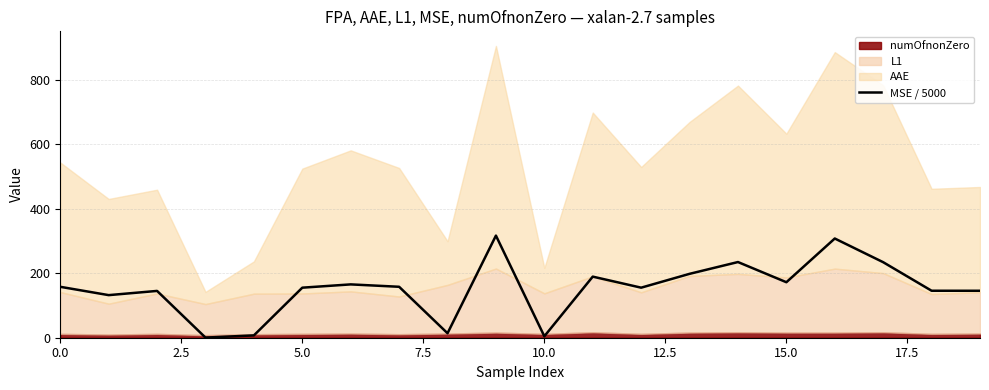

What is the highest value of the MSE / 5000 series?

316.8